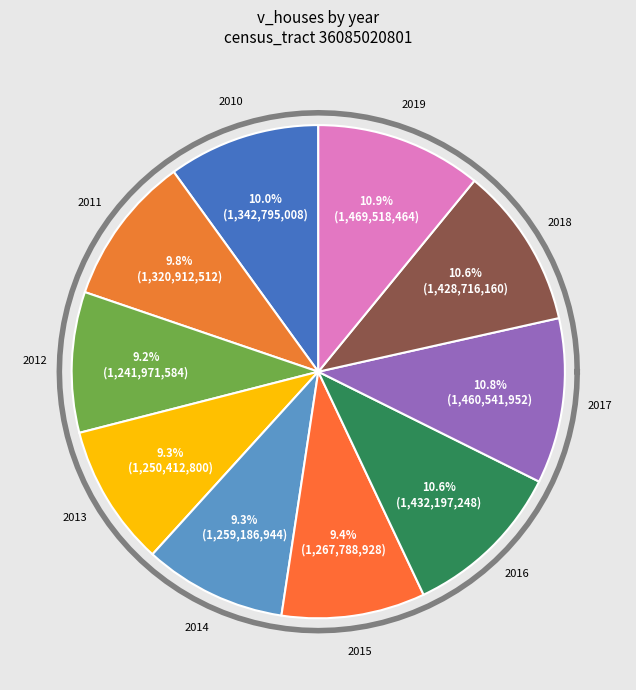

True or false: 2016 accounts for 1% of the total.

False